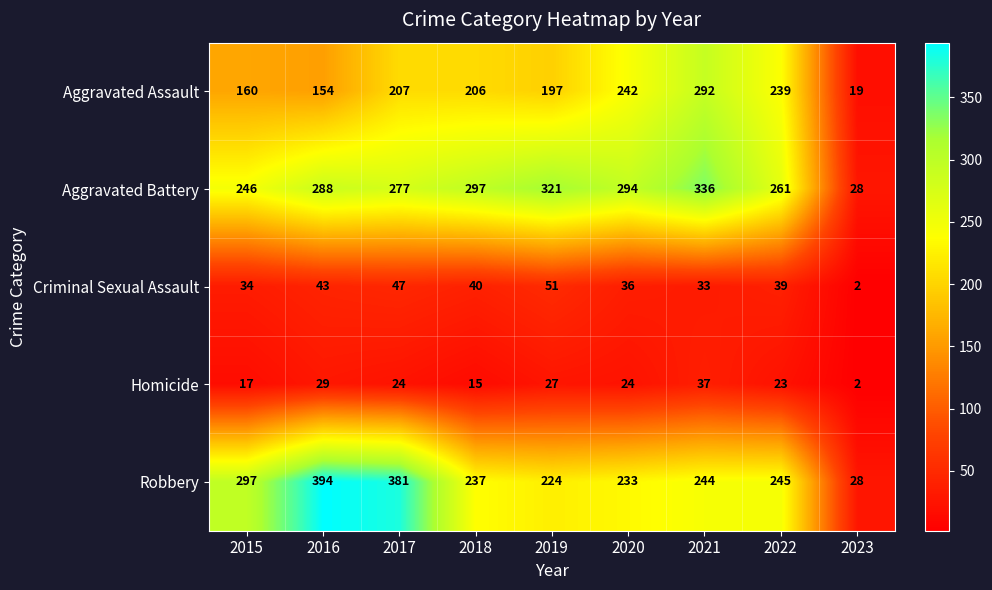

How many series are shown in this chart?

5